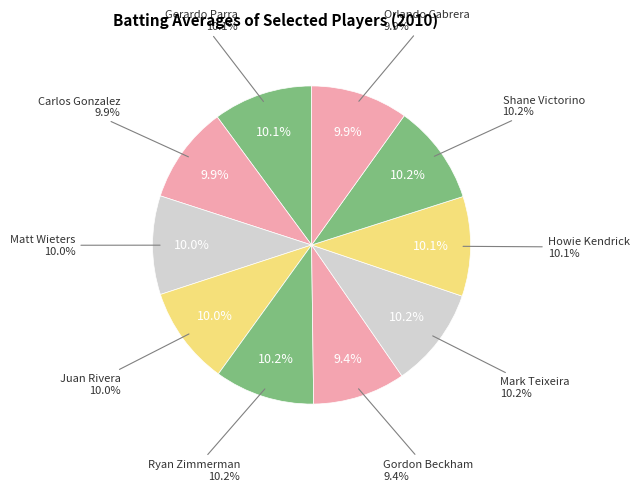

How many segments does this pie chart have?

10